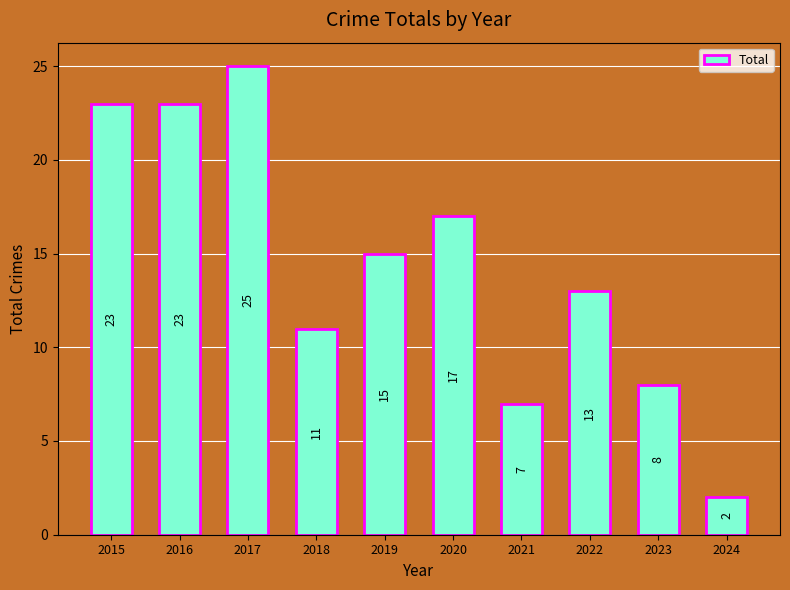

The chart shows a value of 13 at 2022. True or false?

True